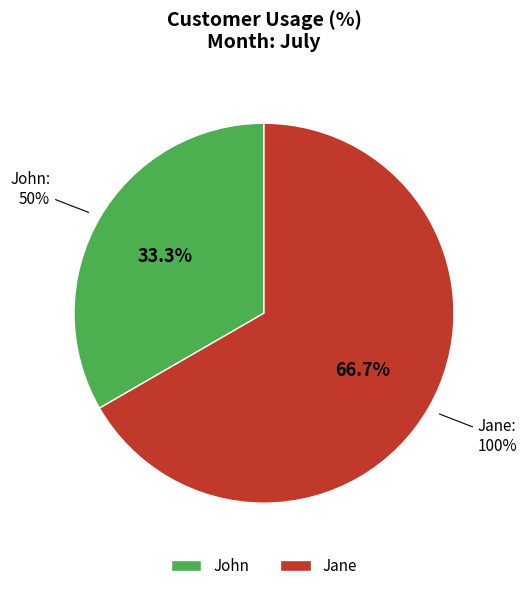

How many slices are in this pie chart?

2